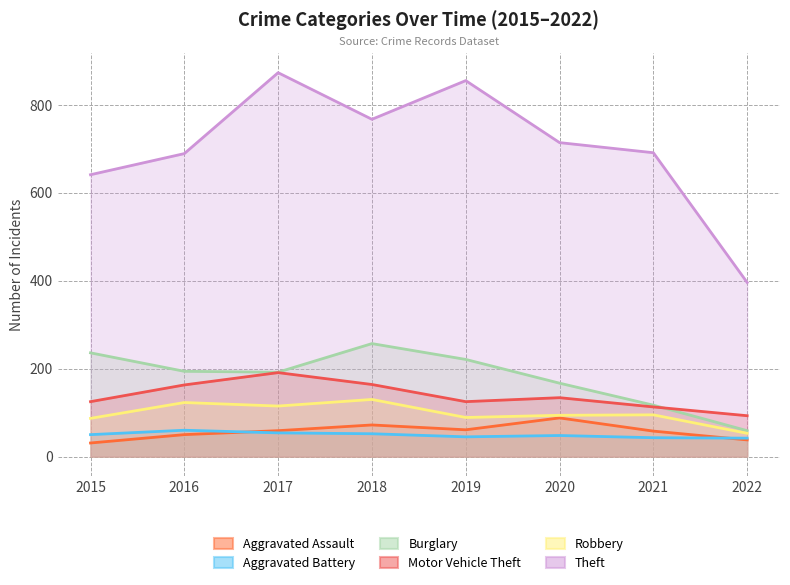

What is the difference between the Burglary values at 2017 and 2016?

2